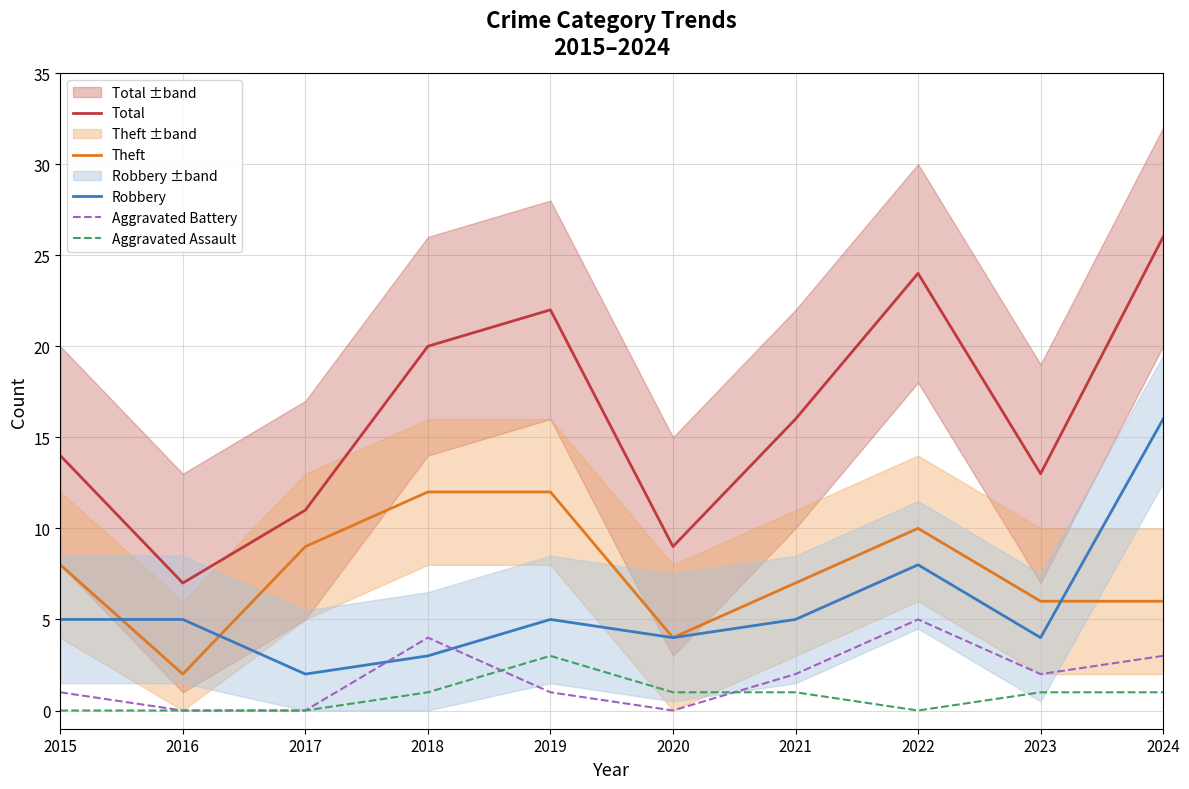

True or false: Total and Aggravated Assault cross at least once.

False